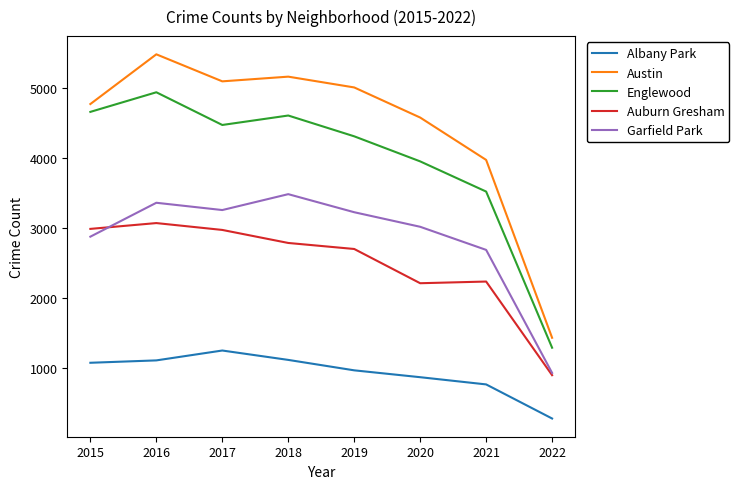

True or false: Austin has a value of 5162 at 2018.

True